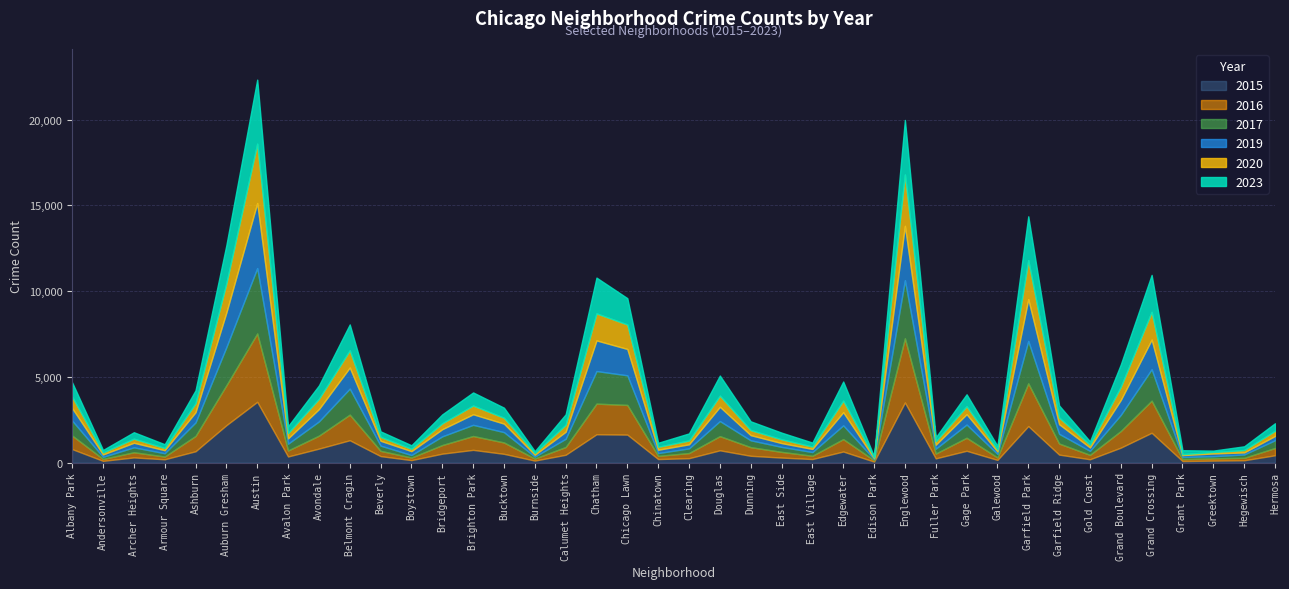

Which series has the largest total across all categories?

2023